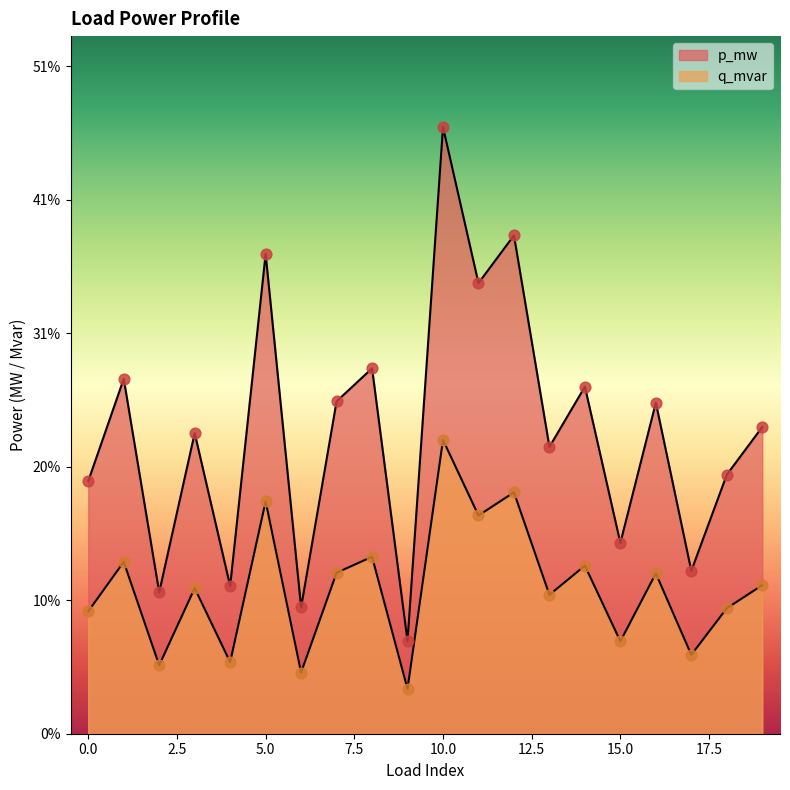

Is the value of q_mvar at 3 greater than the value of p_mw at 0?

No